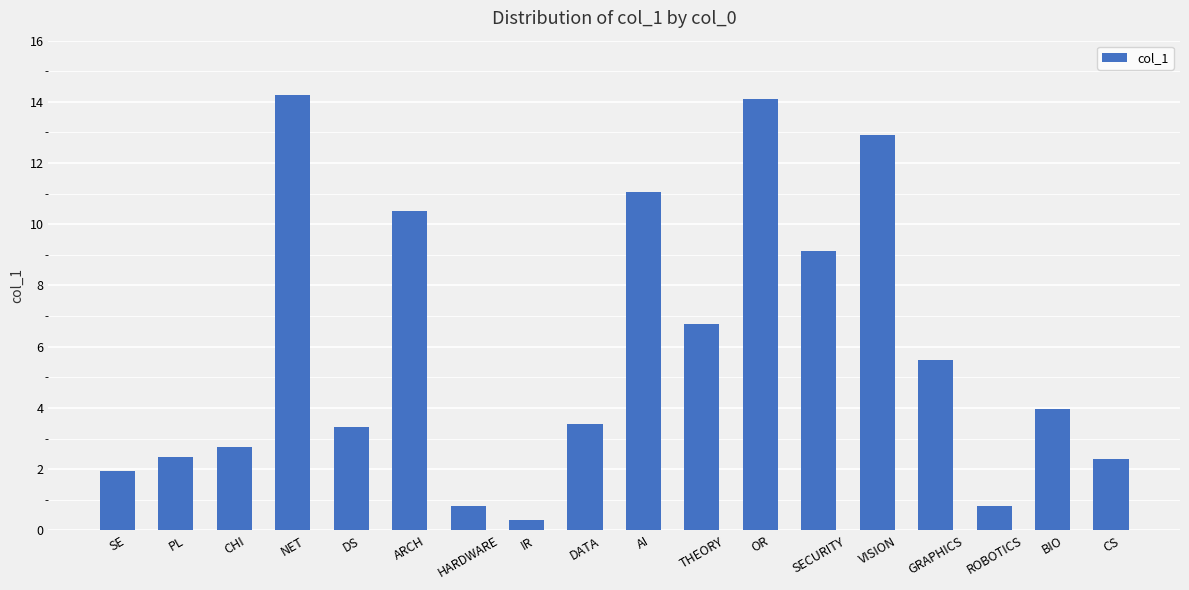

Reading left to right, list all the values displayed in this chart.

1.9	2.4	2.7	14.2	3.4	10.4	0.8	0.3	3.5	11.1	6.7	14.1	9.1	12.9	5.6	0.8	4.0	2.3